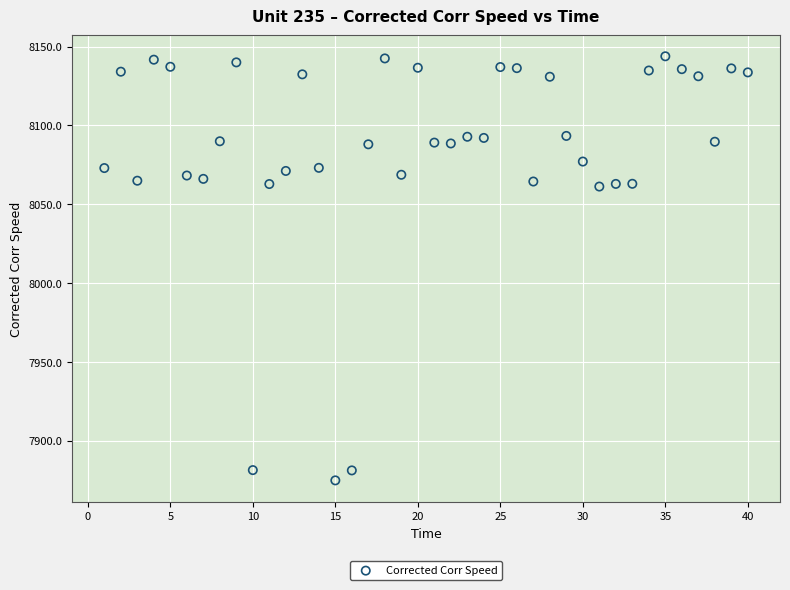

What is the range of Y values (max minus min)?

269.2